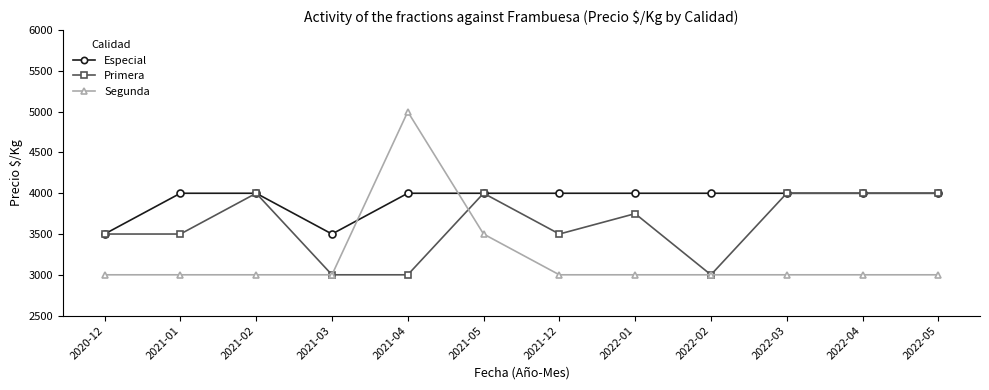

What is the lowest value of the Primera series?

3000